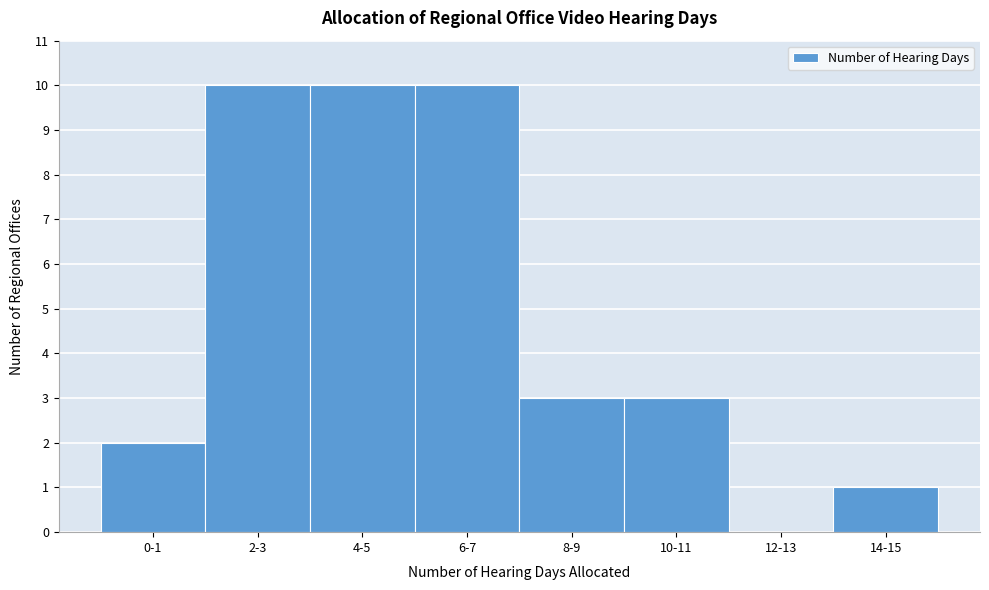

Reading left to right, list all the values displayed in this chart.

0-1=2	2-3=10	4-5=10	6-7=10	8-9=3	10-11=3	12-13=0	14-15=1